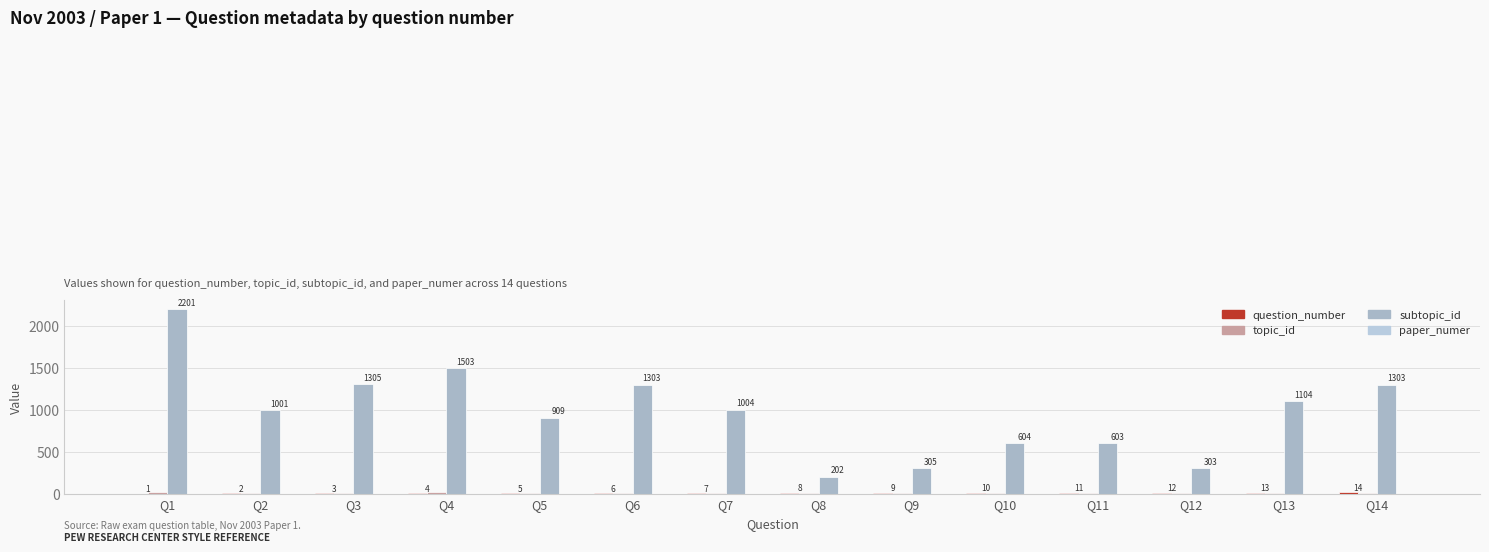

How many distinct data groups are displayed?

4